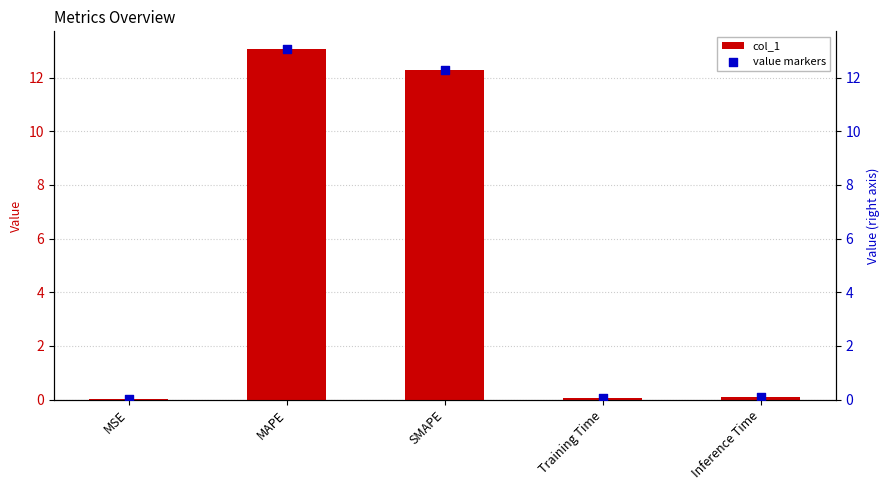

Which series has the widest spread of Y values?

col_1